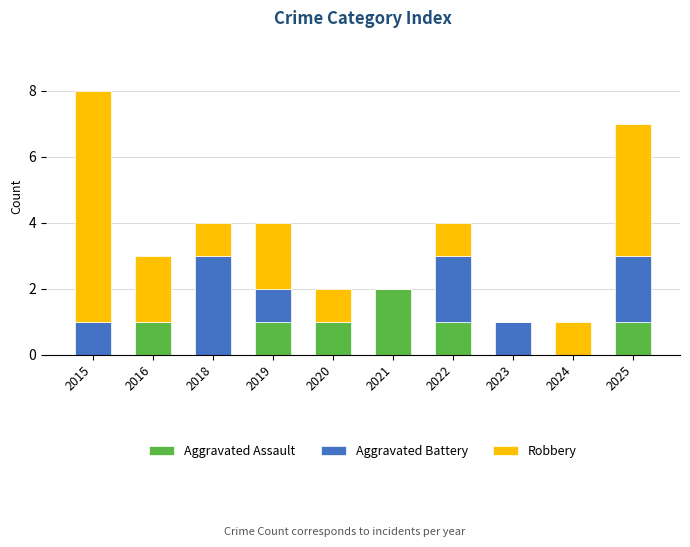

At which category is the sum across all series the highest?

2015